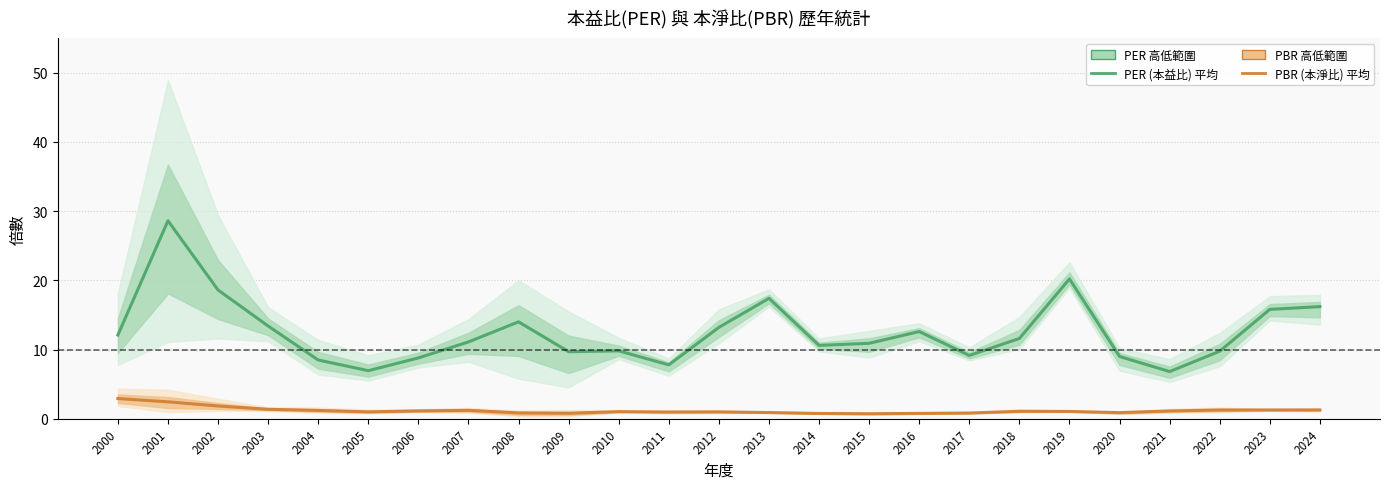

Which has a higher value, 2012 or 2010?

2012